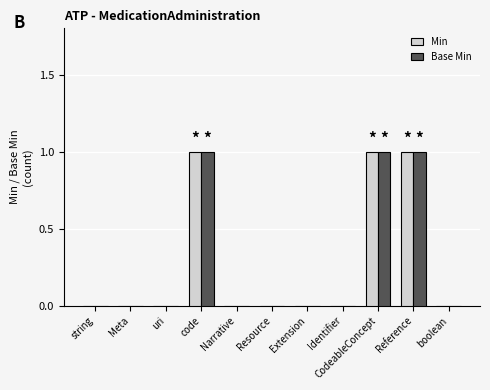

The value of Min at Identifier is 1. True or false?

False